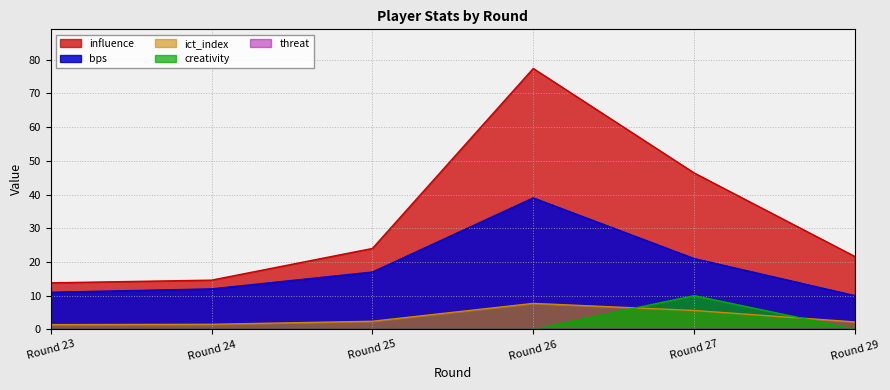

Which series has the widest spread of values?

influence